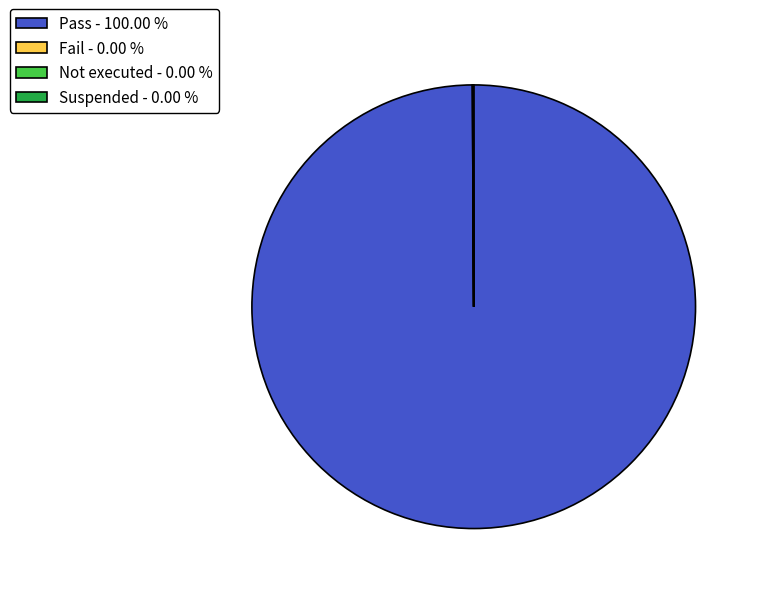

Does Pass - 100.00 % represent more than half of the total?

Yes